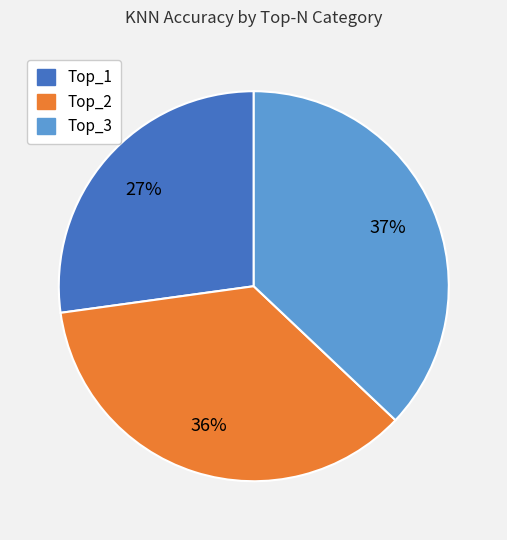

To the nearest percent, what is the difference between the Top_2 and Top_1 slice percentages?

9%